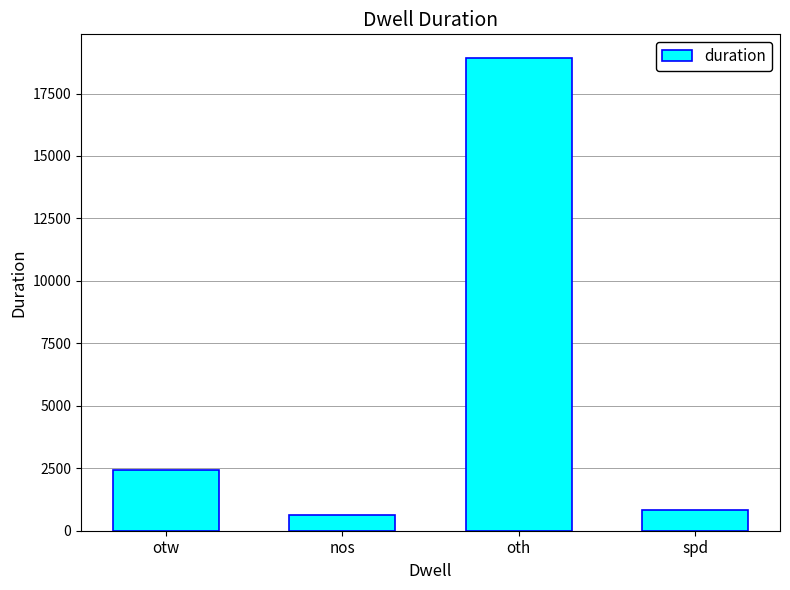

Where is the data nearest to the value 9768?

otw